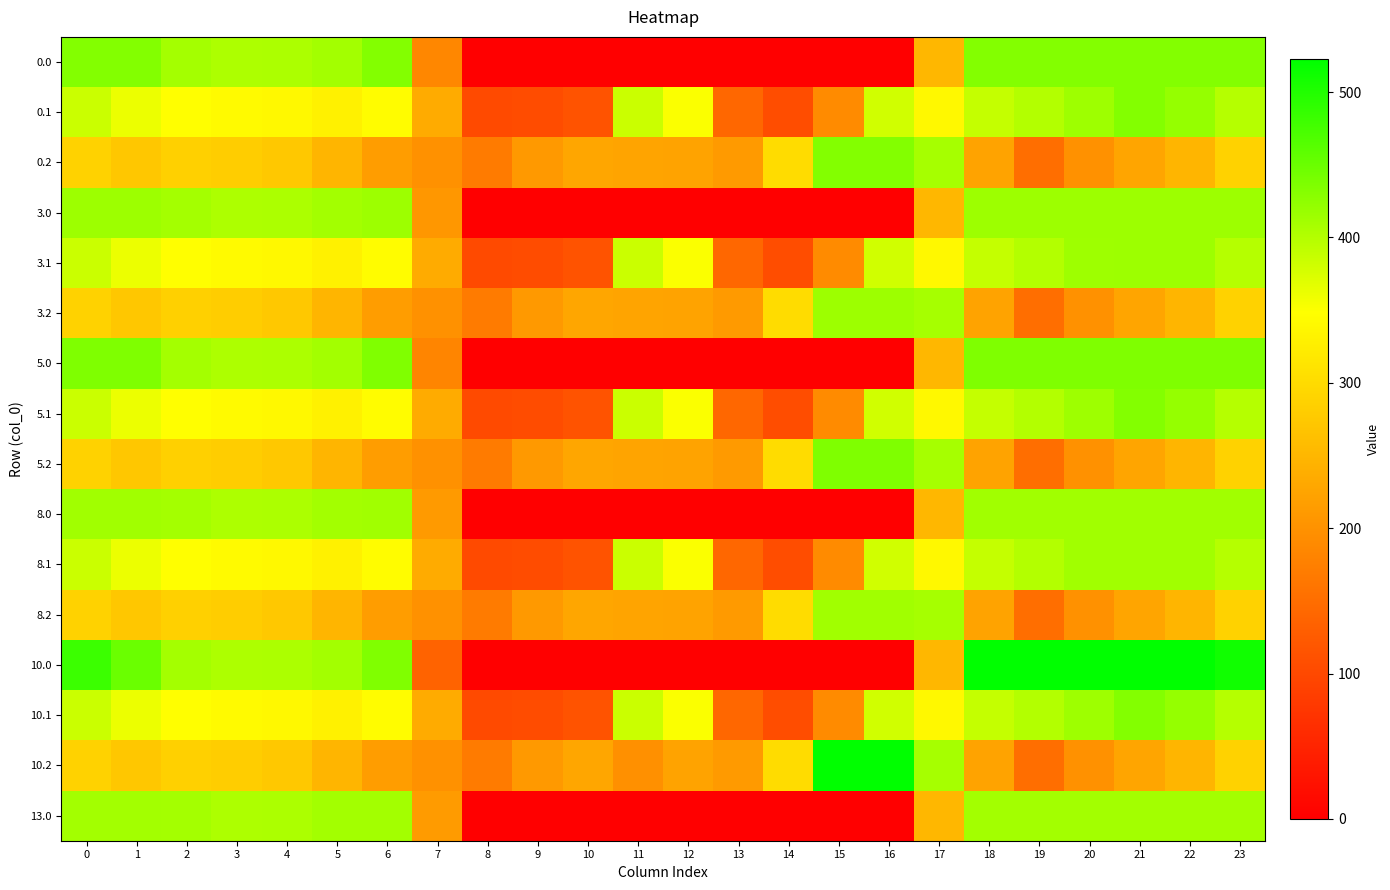

At how many categories does at least one series exceed 438?

10